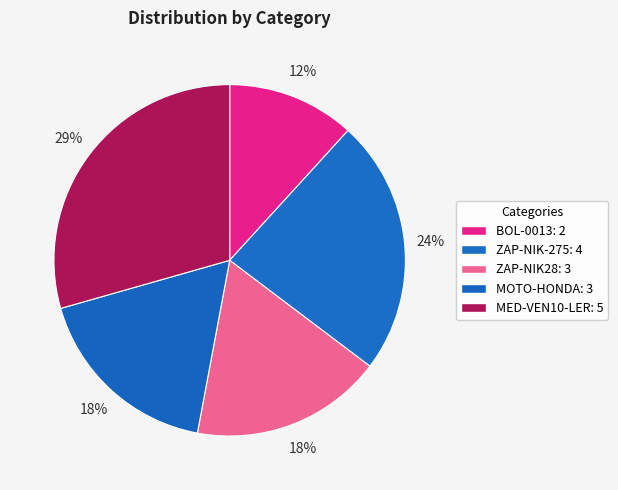

What is the largest slice in the pie chart?

MED-VEN10-LER